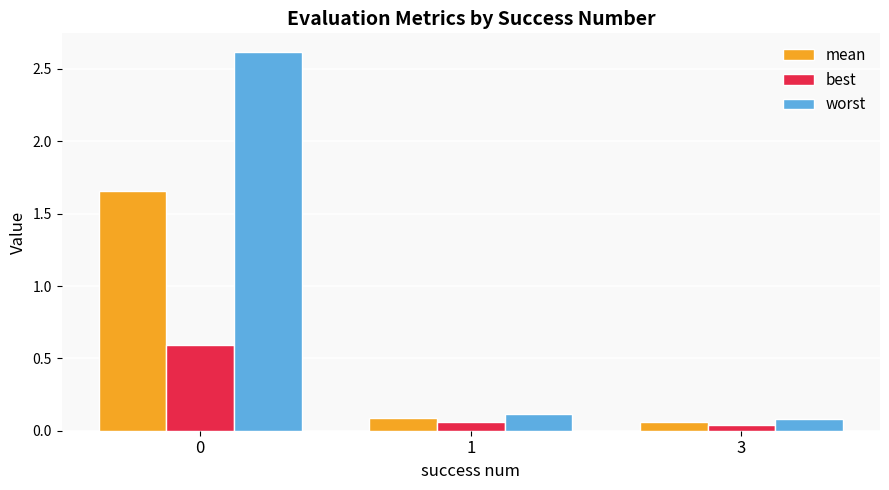

Which series changed the most between 0 and 1?

worst